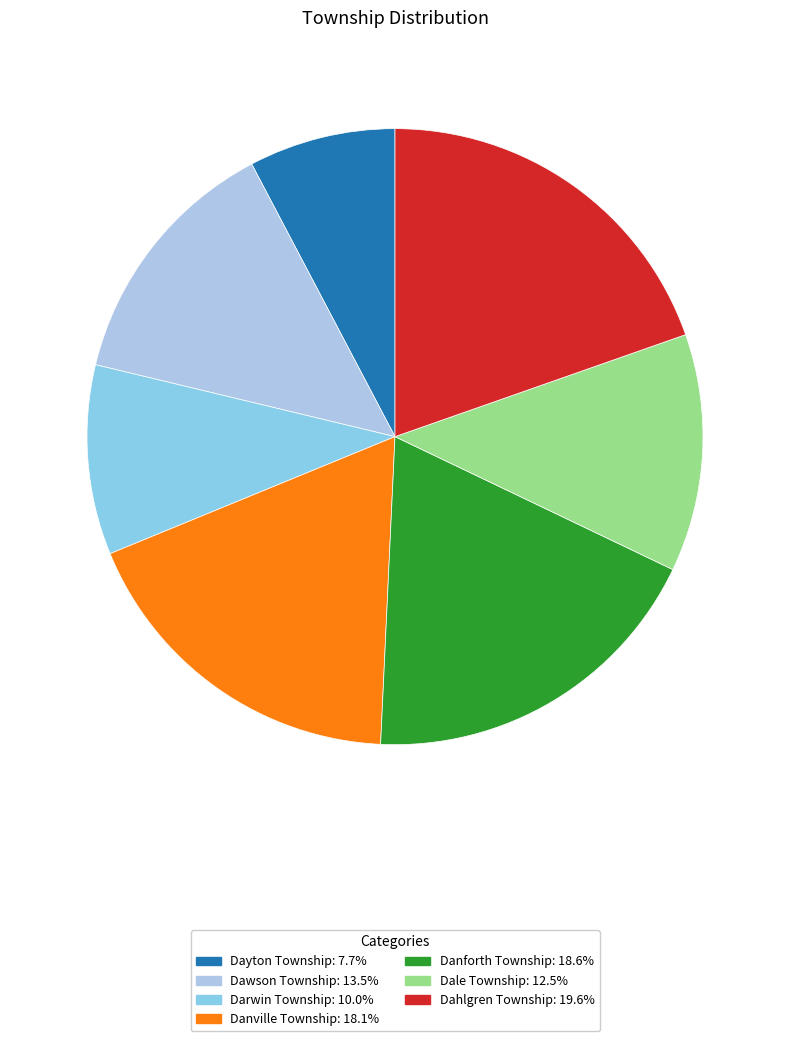

To the nearest percent, what percentage of the pie is Dayton Township?

8%